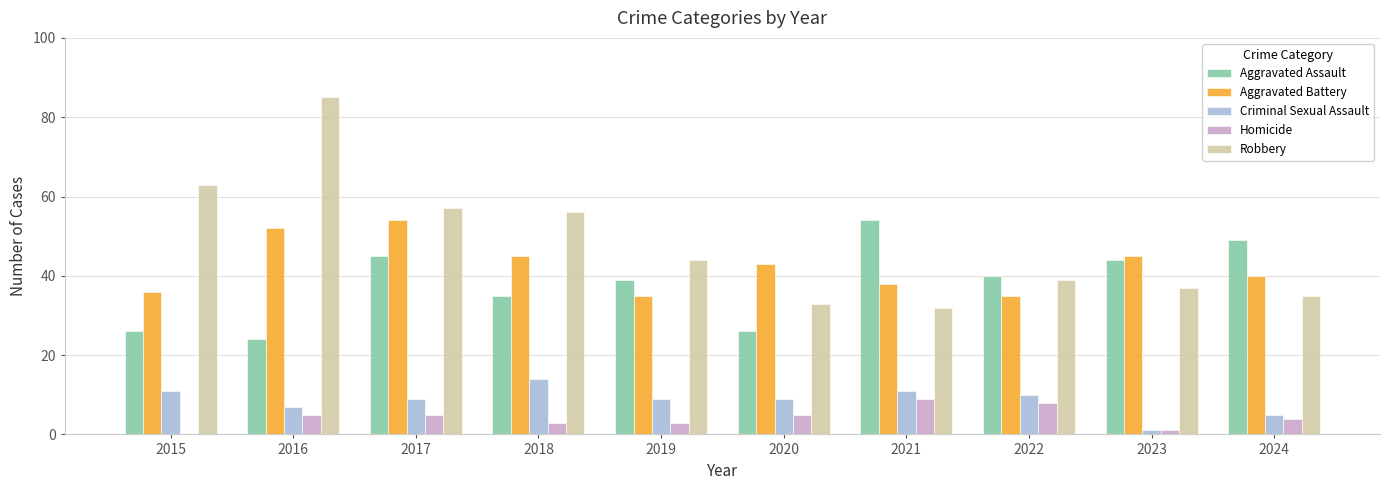

What is the approximate value of Homicide at 2019?

3